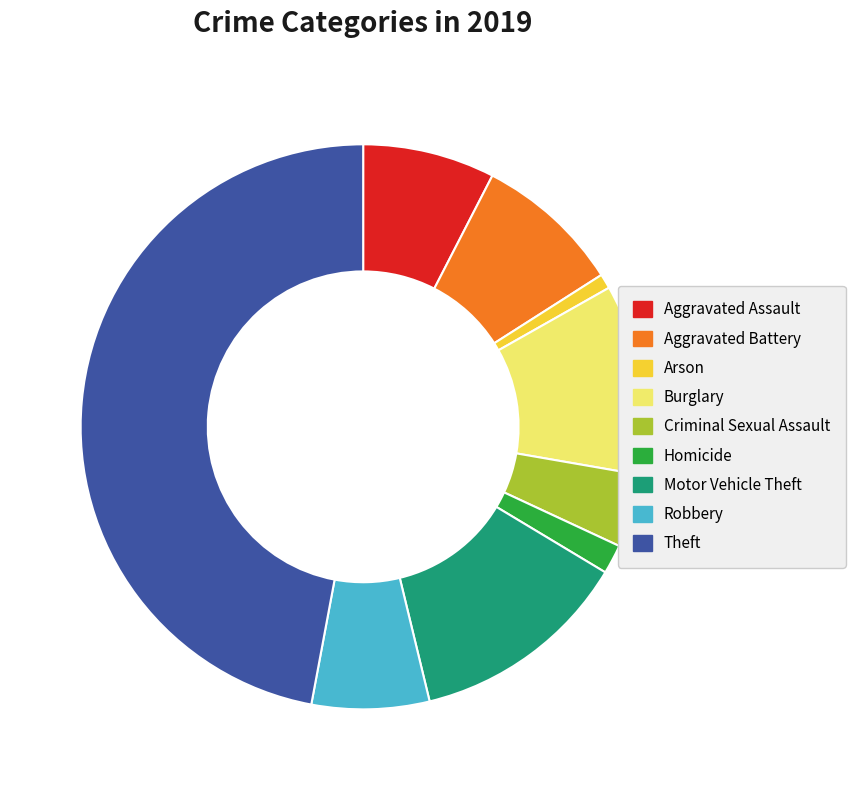

Is Theft the majority of the pie?

No